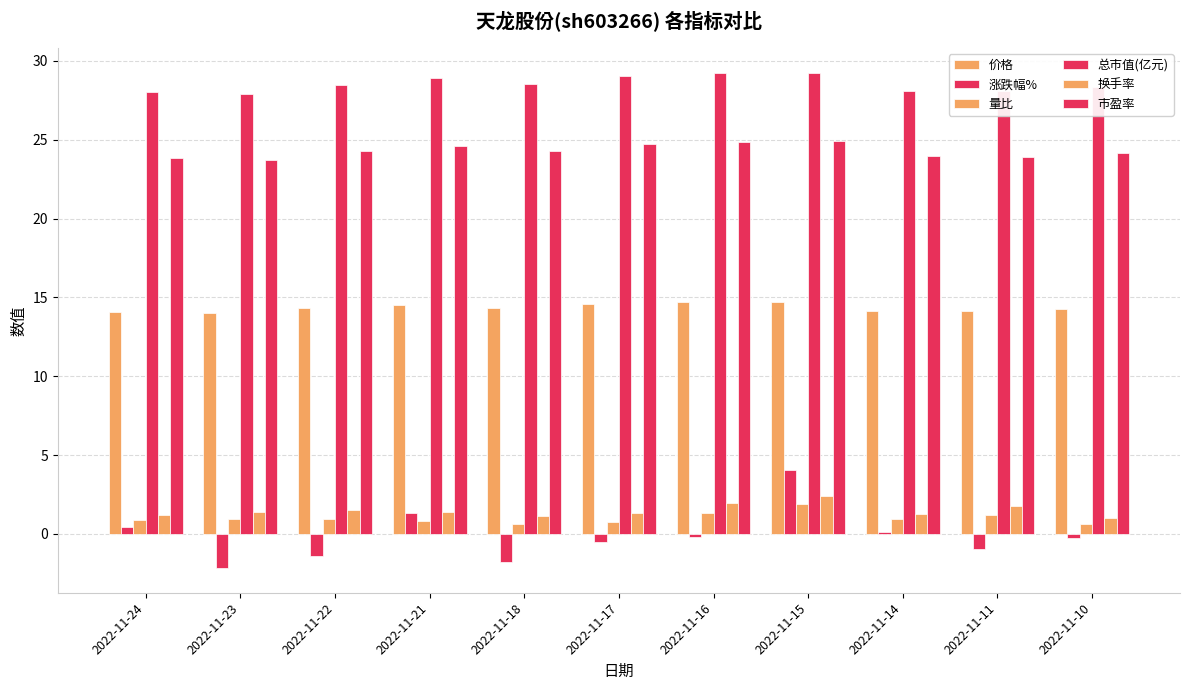

What is the average value of the 市盈率 series?

24.3